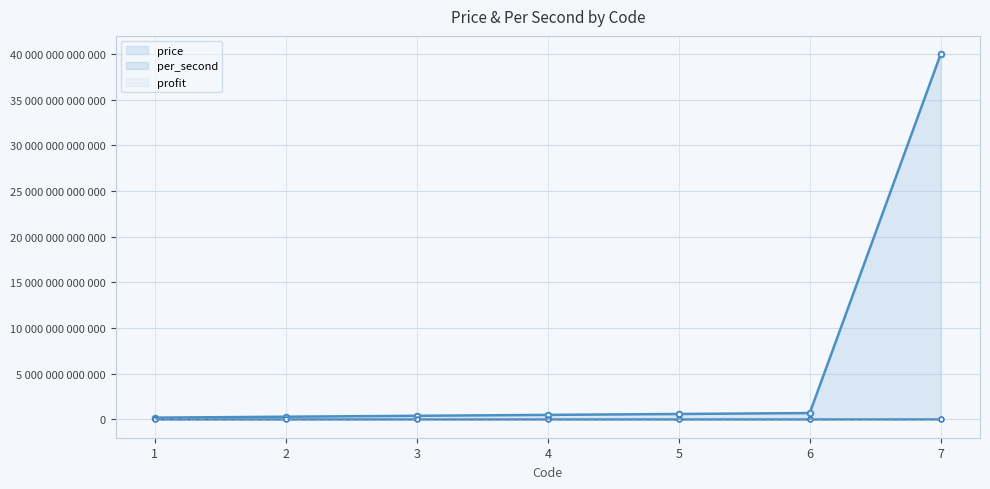

The per_second series shows 60000000 at 5. True or false?

True